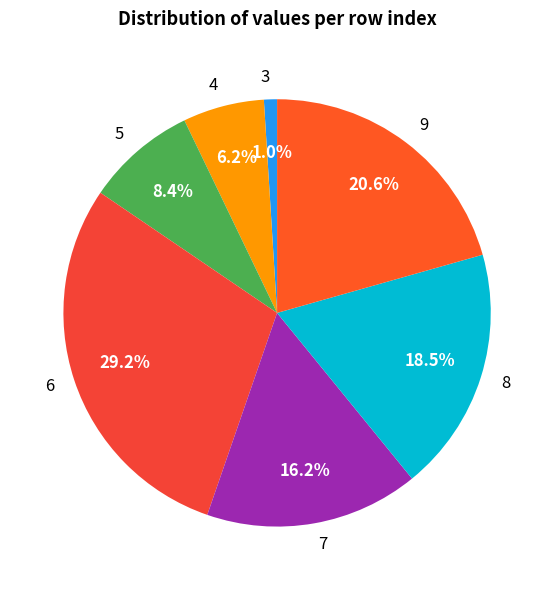

Approximately how many times larger is the value at 9 compared to 5?

2.5